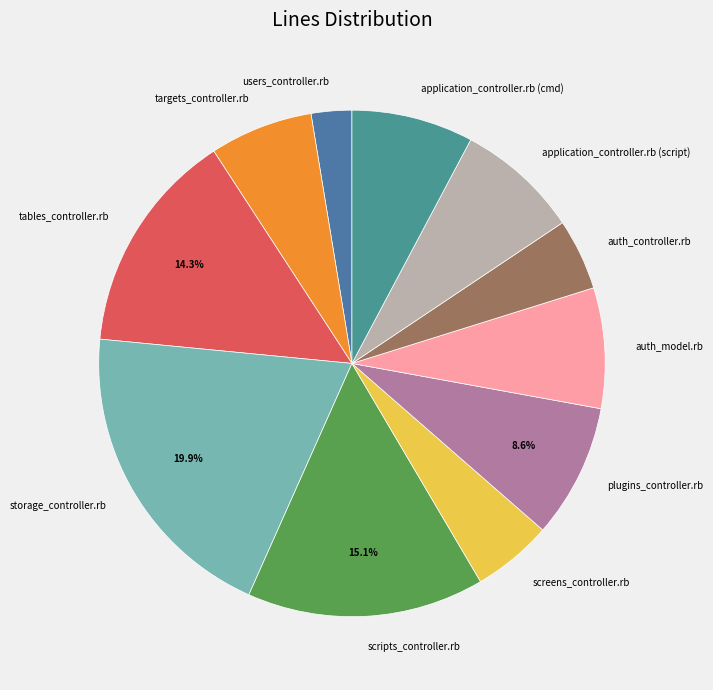

Is there a majority slice in this chart?

No